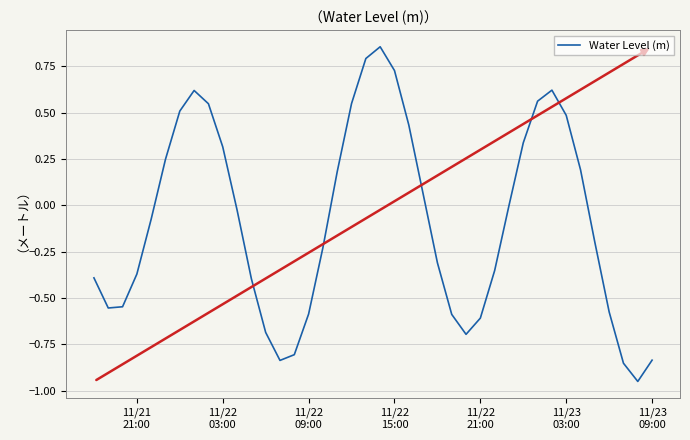

What is the difference between the maximum and minimum values?

1.8